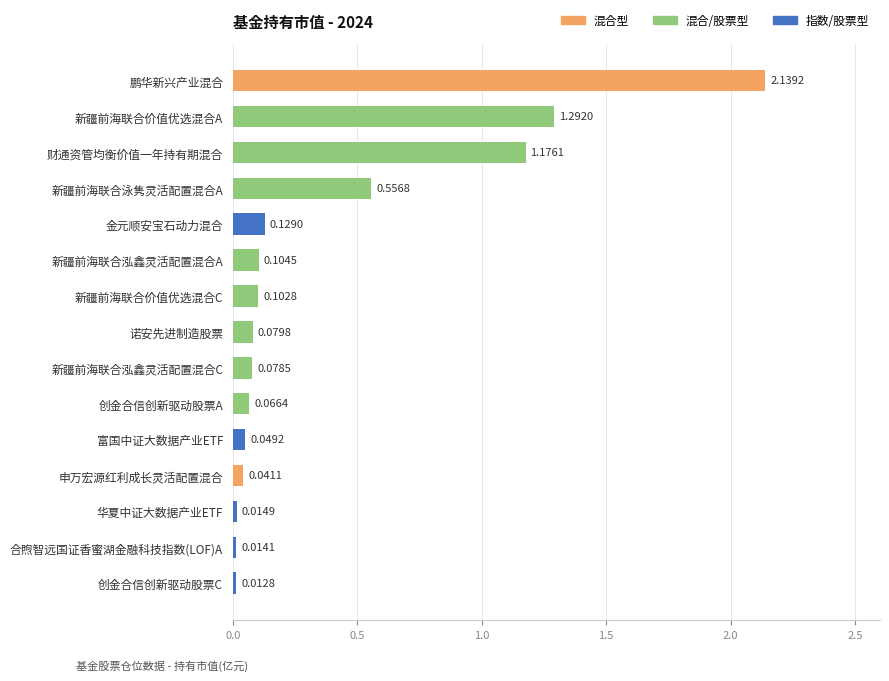

What is the average value?

0.4